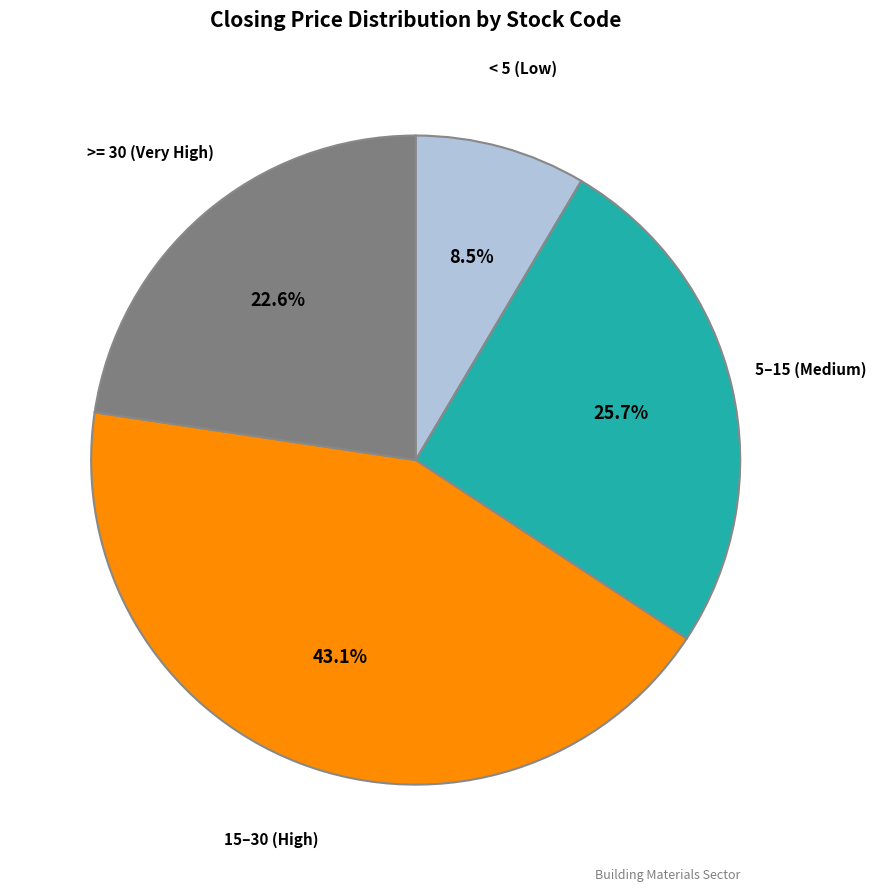

Is there any slice that represents more than half of the pie?

No